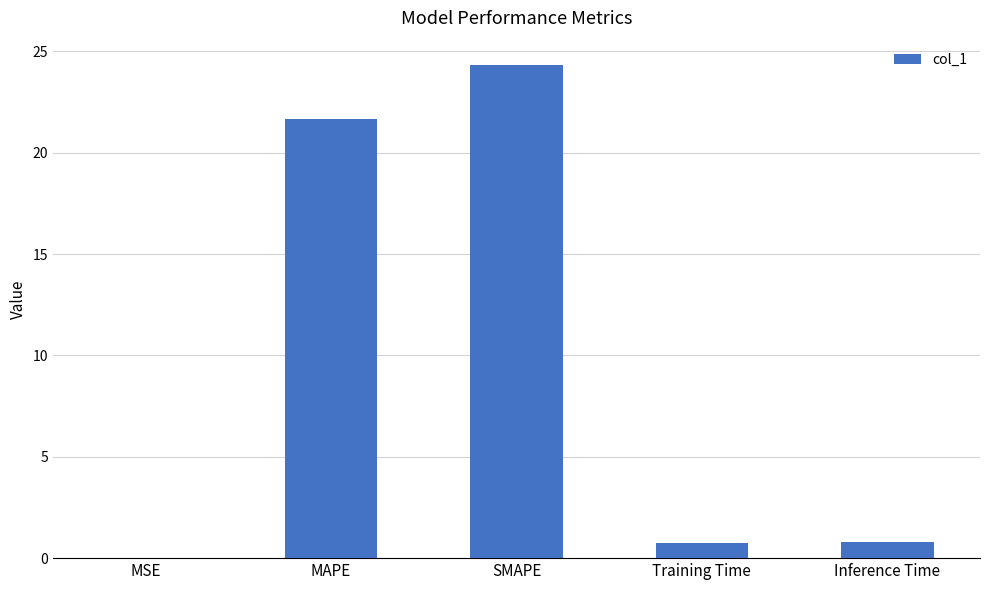

Count the number of data series in this chart.

1